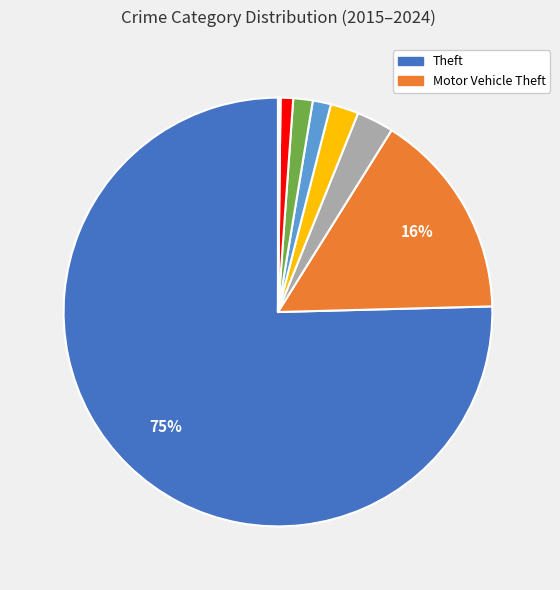

How many segments does this pie chart have?

9